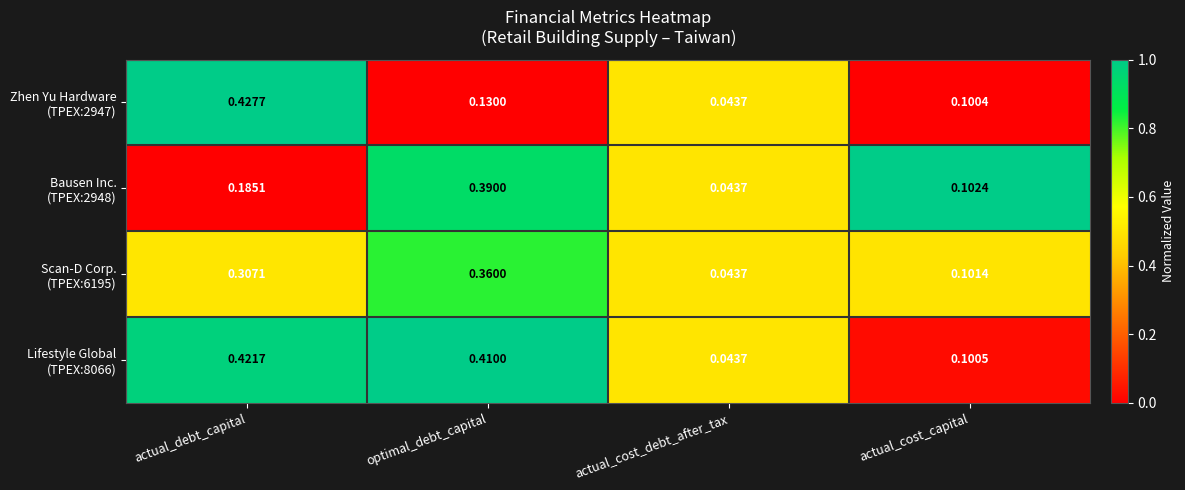

At which category is the sum across all series the highest?

actual_debt_capital